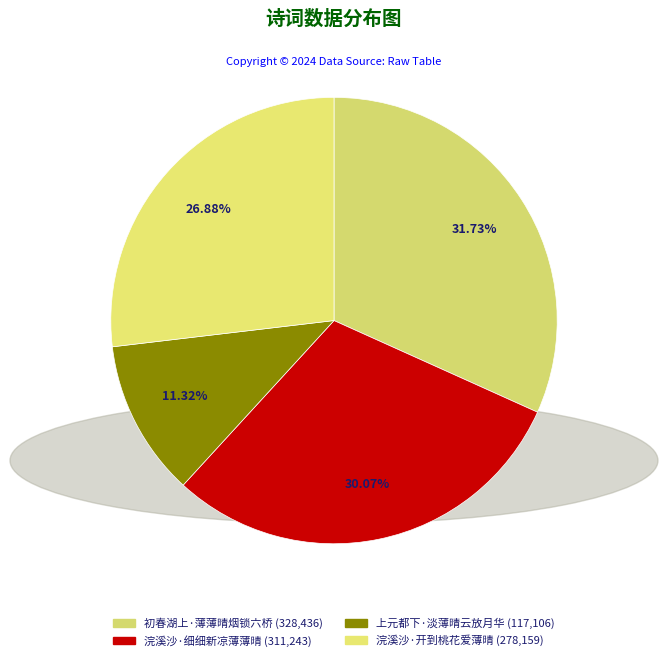

What is the change in value from 初春湖上·薄薄晴烟锁六桥 to 浣溪沙·开到桃花爱薄晴?

-50277